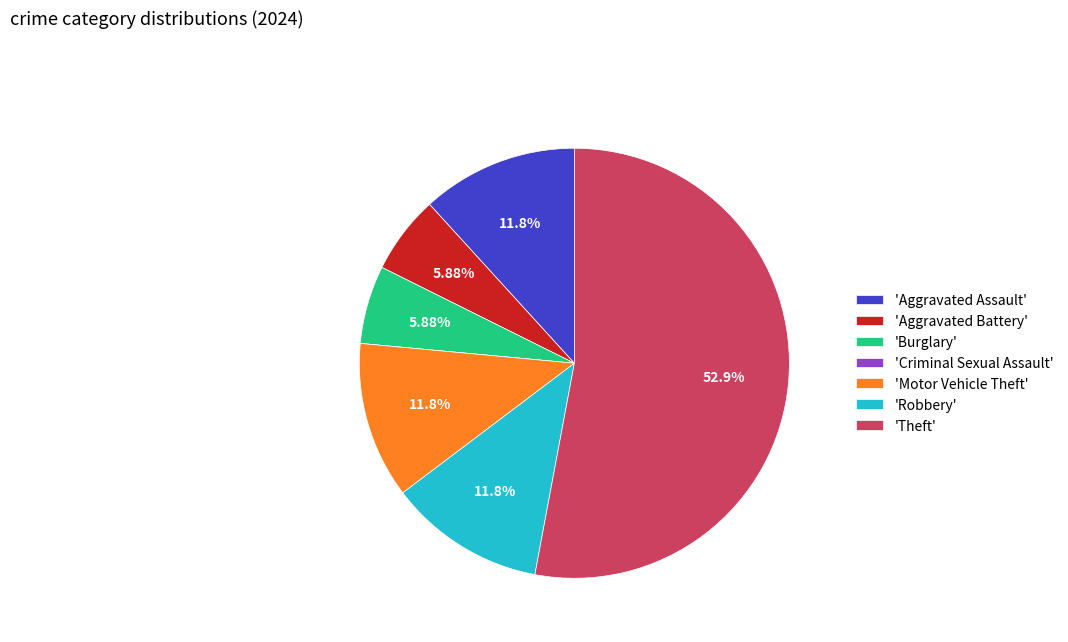

What is the majority slice?

'Theft'